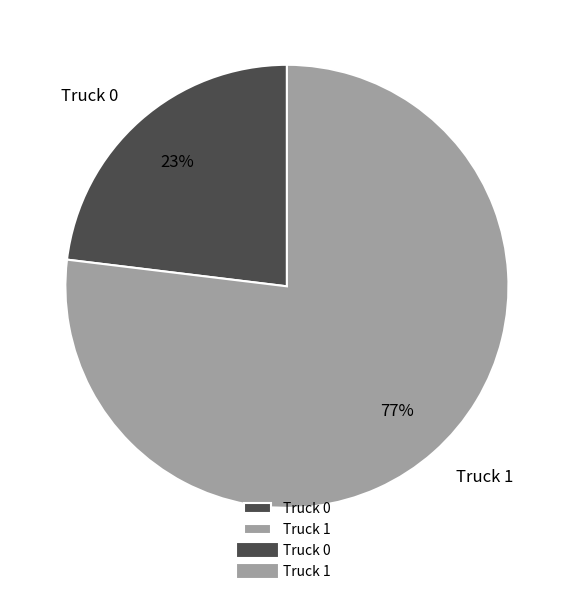

The Truck 0 slice represents 10% of the pie. True or false?

False